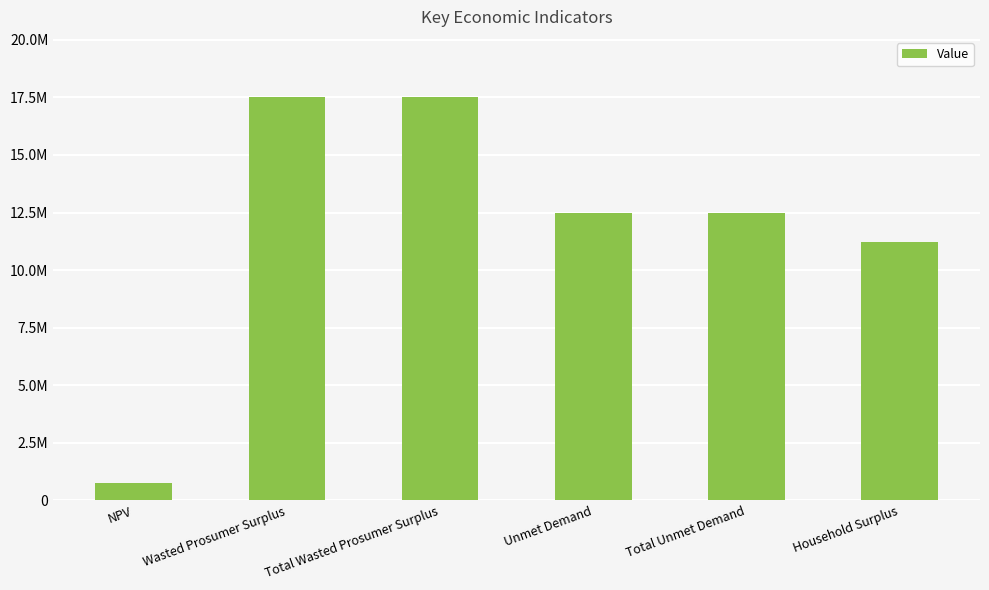

List the labels in order of value, largest first.

Wasted Prosumer Surplus, Total Wasted Prosumer Surplus, Unmet Demand, Total Unmet Demand, Household Surplus, NPV